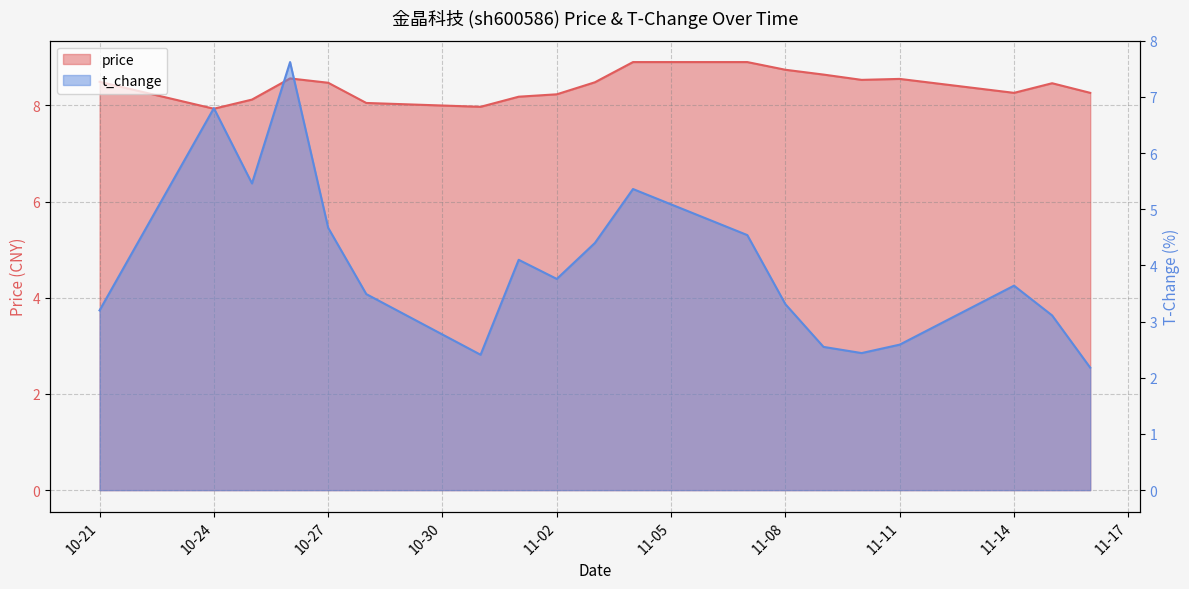

Reading left to right, transcribe all the data shown in this chart.

price: 8.5	7.9	8.1	8.6	8.5	8.1	8.0	8.2	8.2	8.5	8.9	8.9	8.7	8.6	8.5	8.6	8.3	8.5	8.3
t_change: 3.2	6.8	5.5	7.6	4.7	3.5	2.4	4.1	3.8	4.4	5.4	4.5	3.3	2.5	2.4	2.6	3.6	3.1	2.2